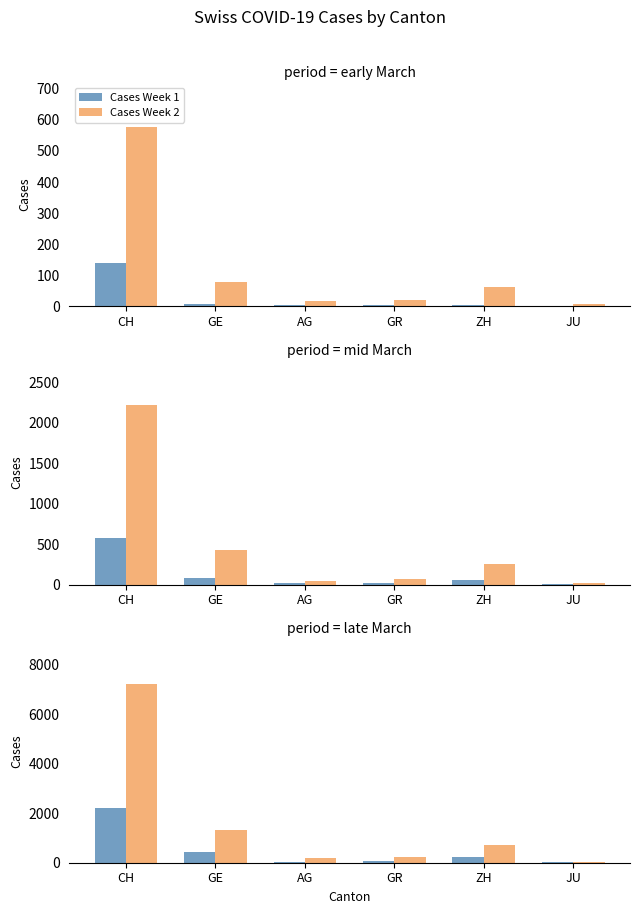

How many categories are shown in the chart?

6